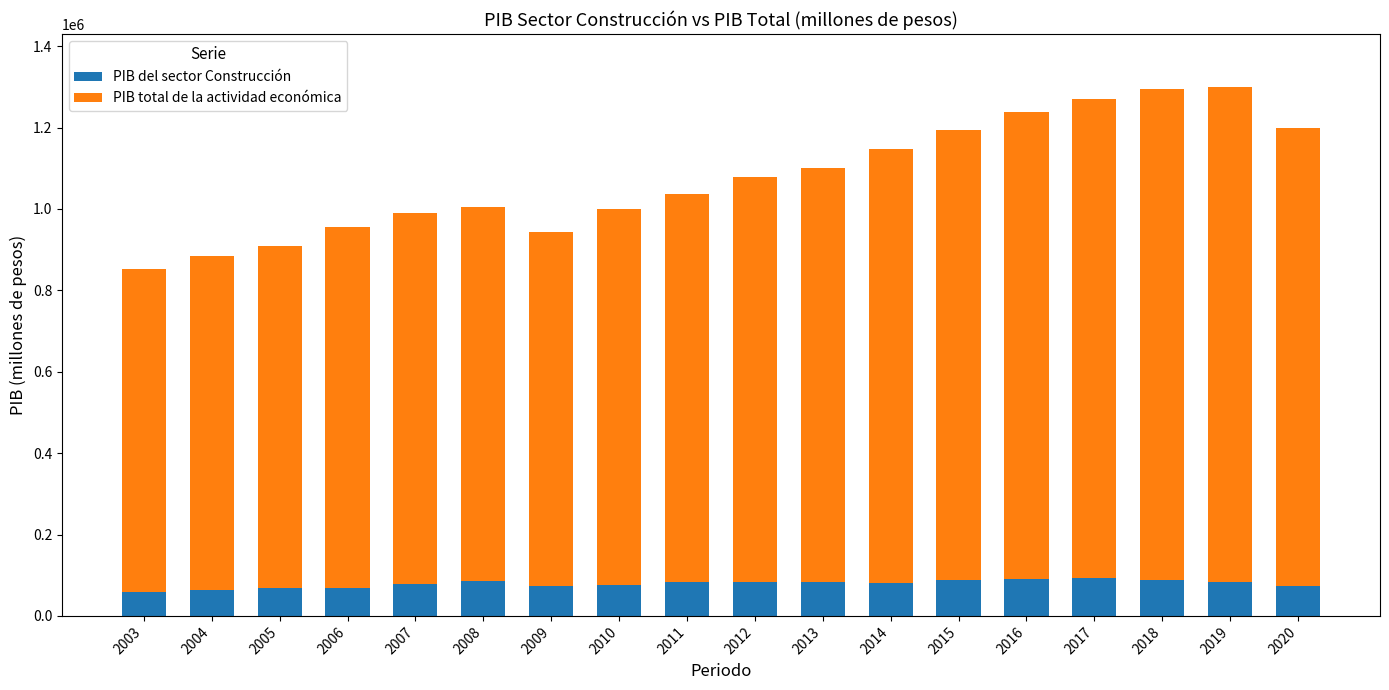

How many values in the PIB del sector Construcción series are below 82857?

9